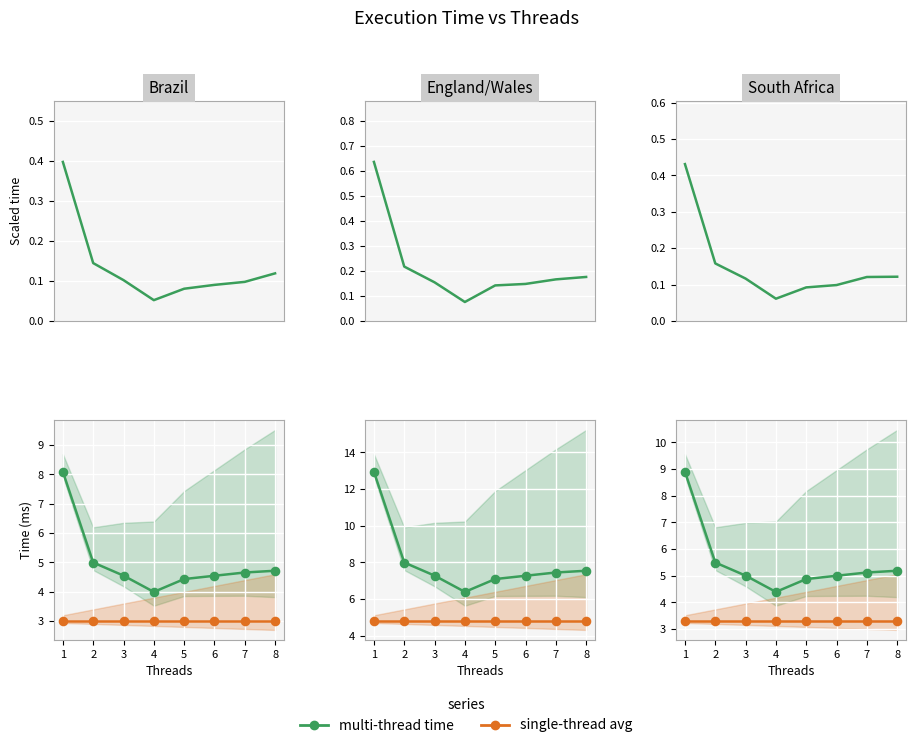

What is the total value across all series at 8?

8.5